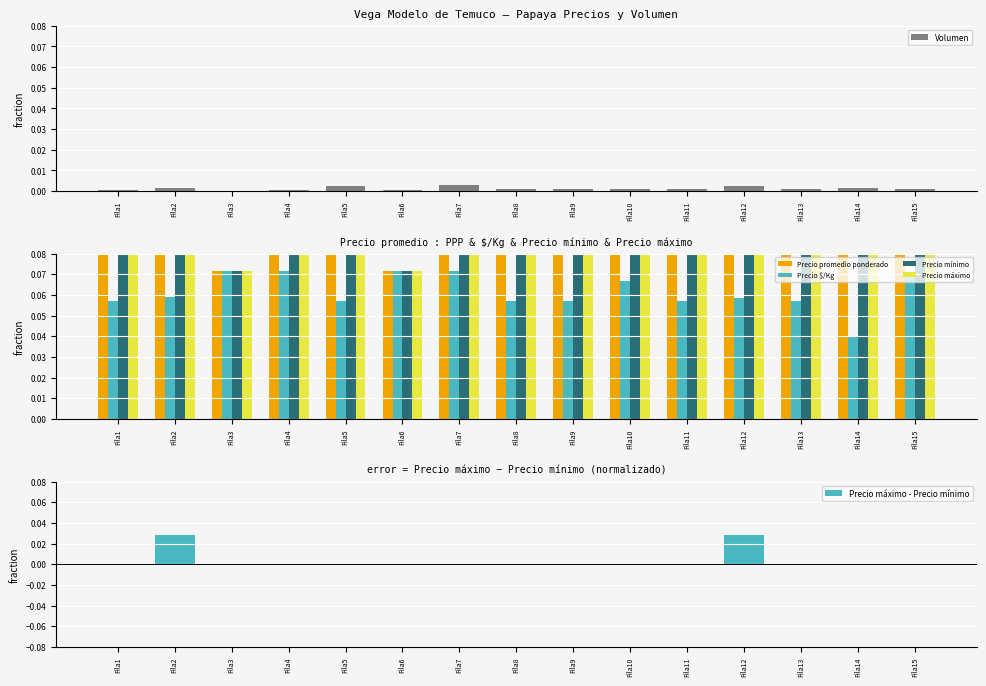

The value of Precio máximo - Precio mínimo at Fila11 is 0.0. True or false?

True